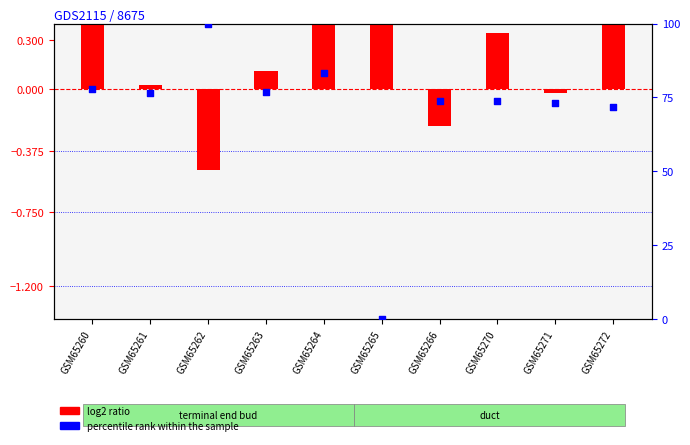

At how many categories does at least one series exceed 78?

3